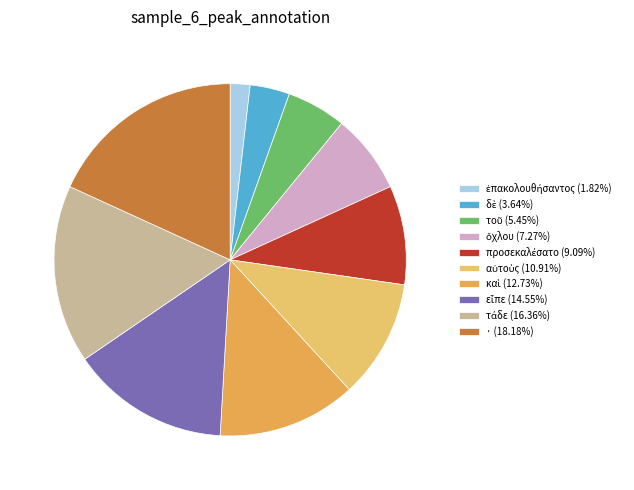

Which has a higher value, καὶ or εἶπε?

εἶπε